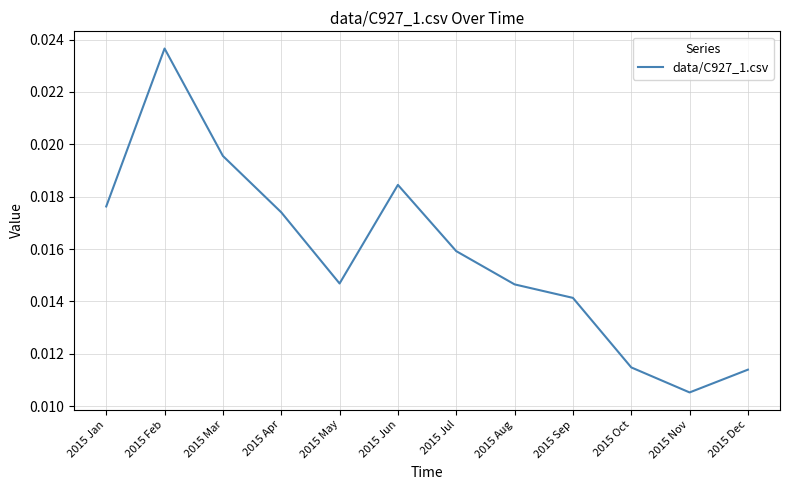

Between 2015 Feb and 2015 Jul, which is larger?

2015 Feb